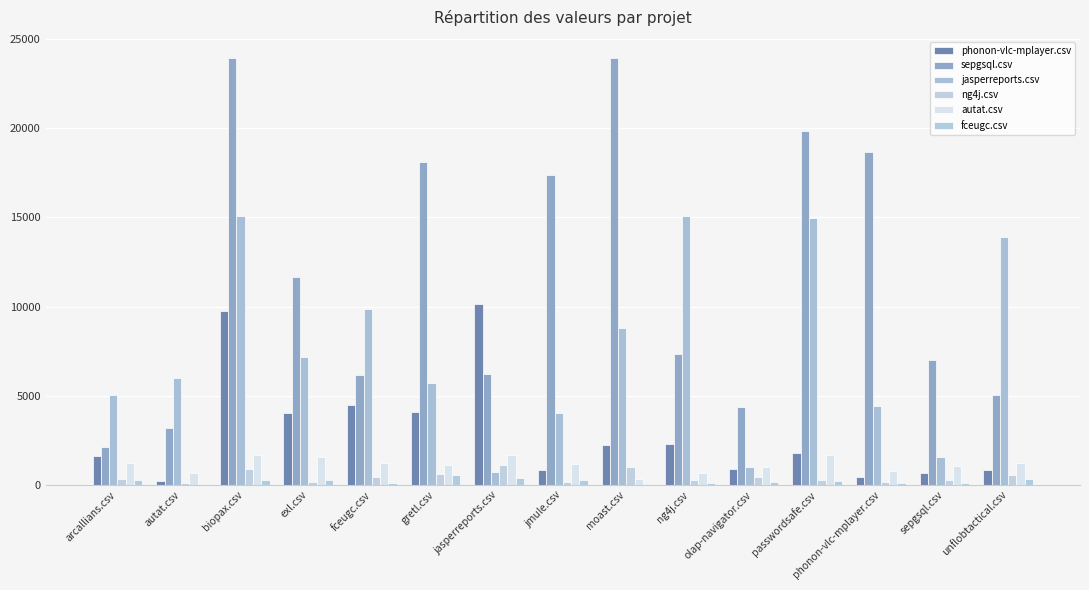

Rank the series by their maximum value, from lowest to highest.

fceugc.csv, ng4j.csv, autat.csv, phonon-vlc-mplayer.csv, jasperreports.csv, sepgsql.csv